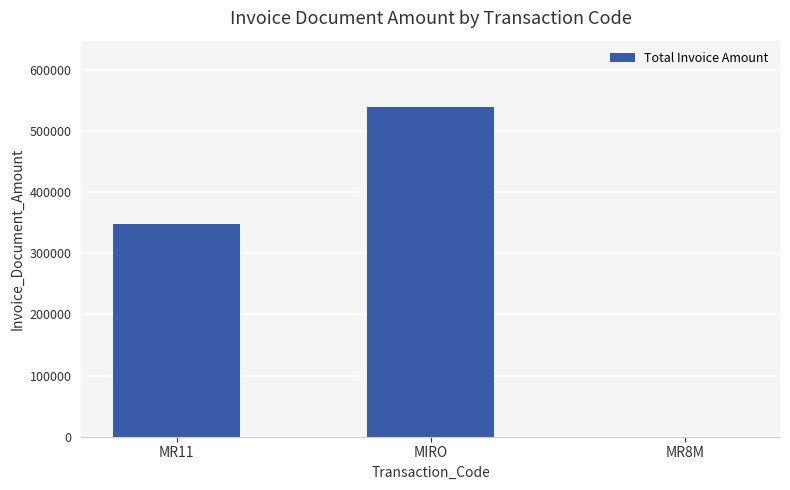

Read the value at MIRO.

539482.7